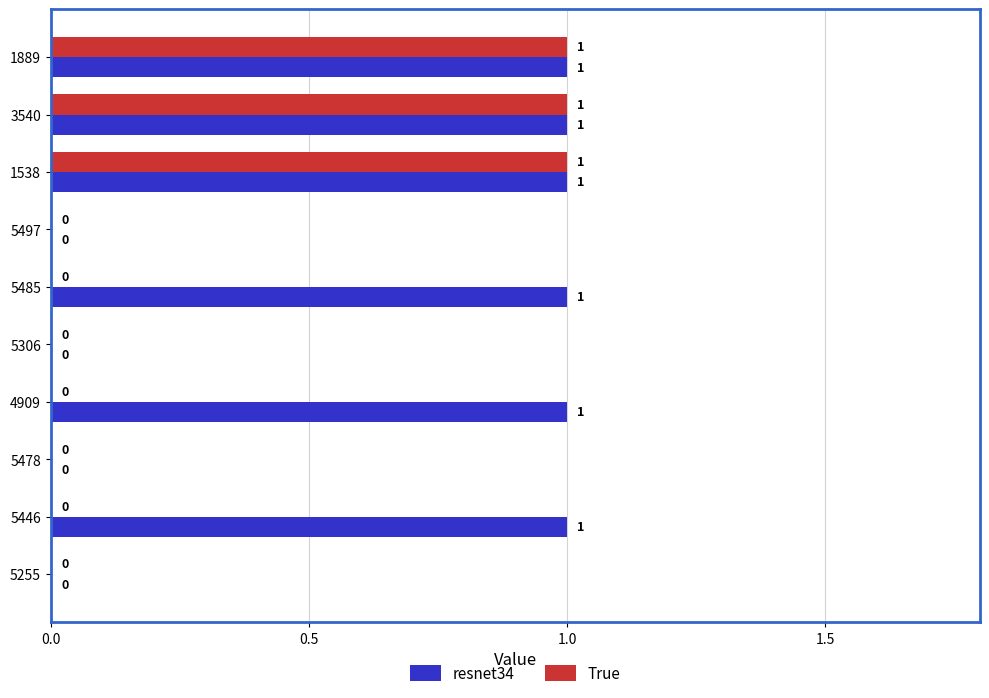

Which series has the largest total across all categories?

resnet34